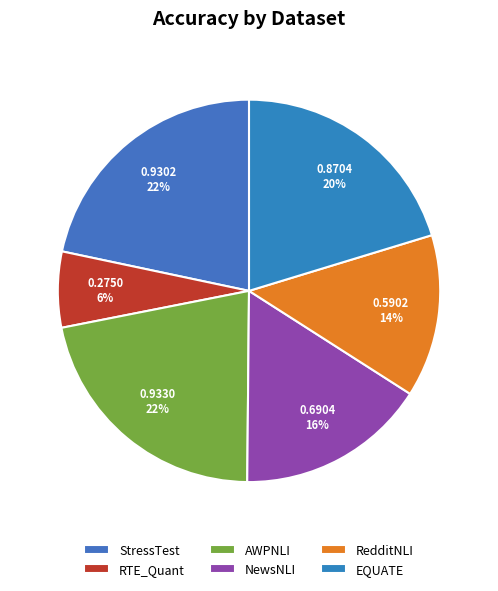

Which slice is the largest?

AWPNLI